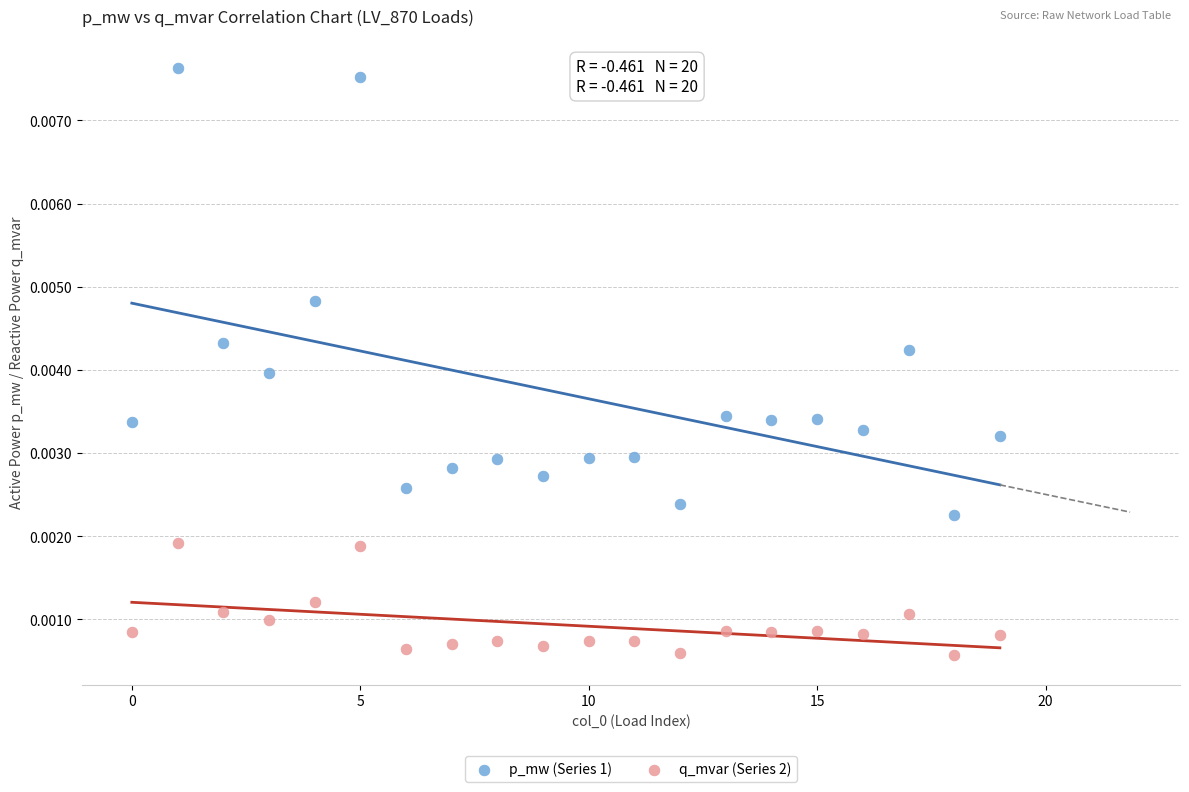

Which series reaches the minimum Y coordinate?

q_mvar (Series 2)